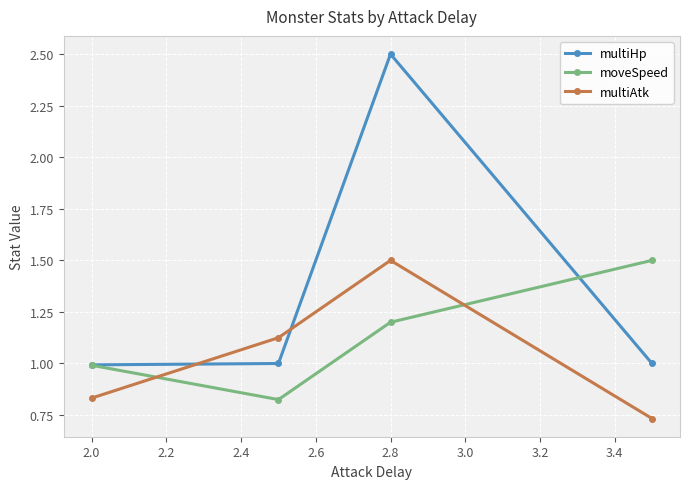

True or false: multiAtk and multiHp cross at least once.

True